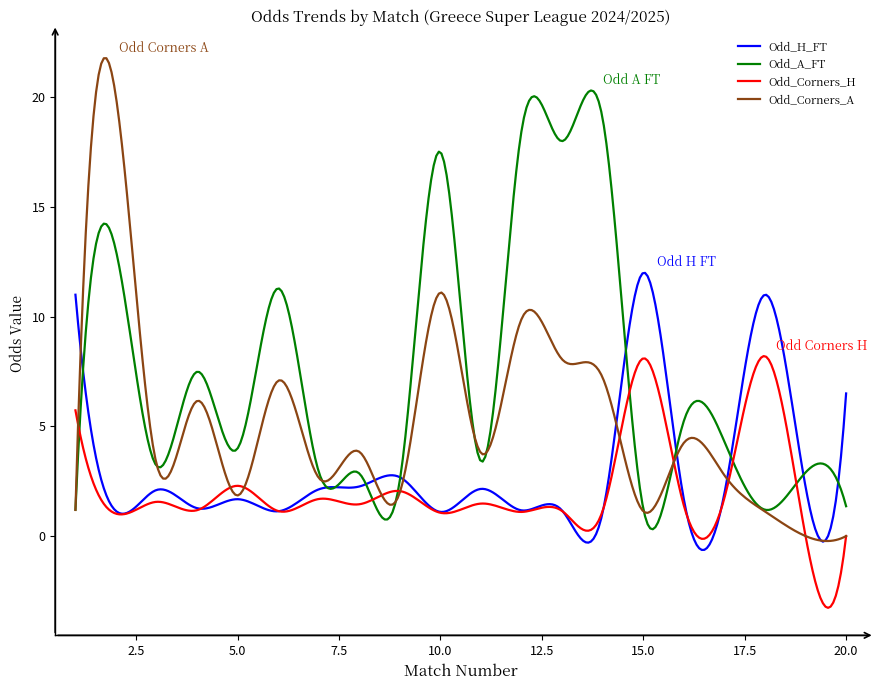

Which series has the widest spread of values?

Odd_Corners_A